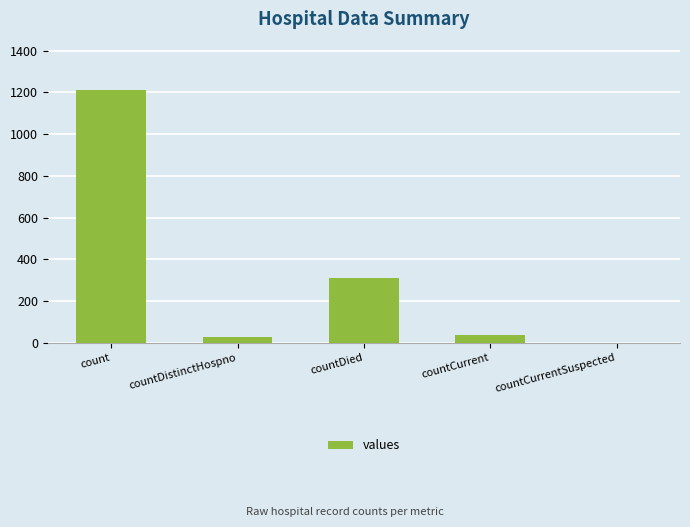

What is the maximum value shown in the chart?

1213